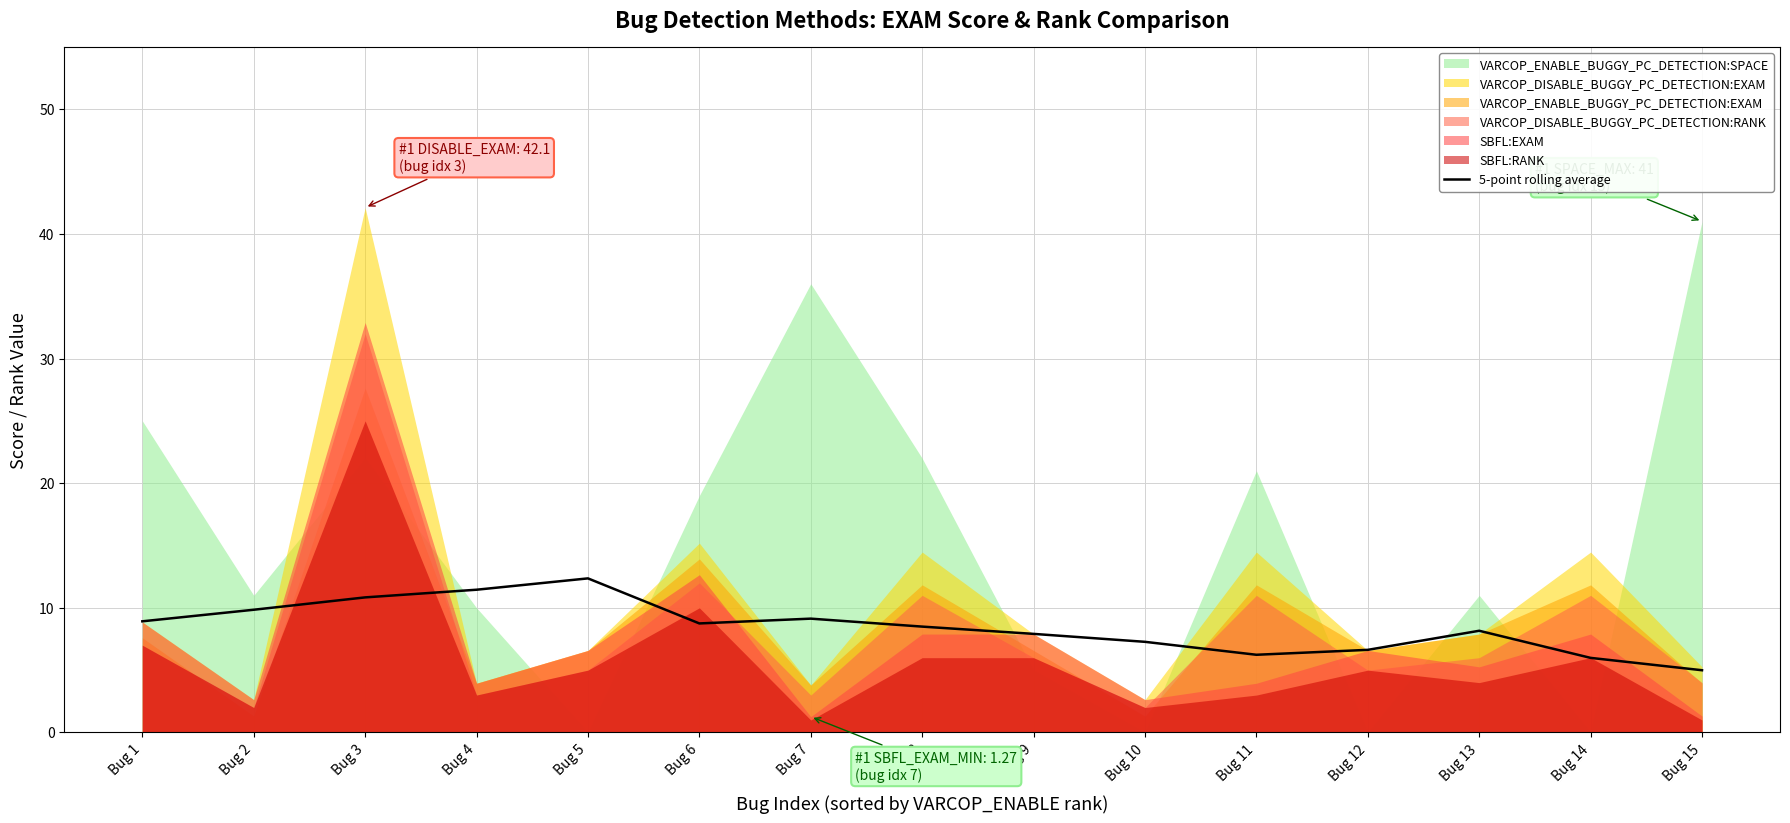

How many interior local valleys (lower than both neighbors) does the data have?

2